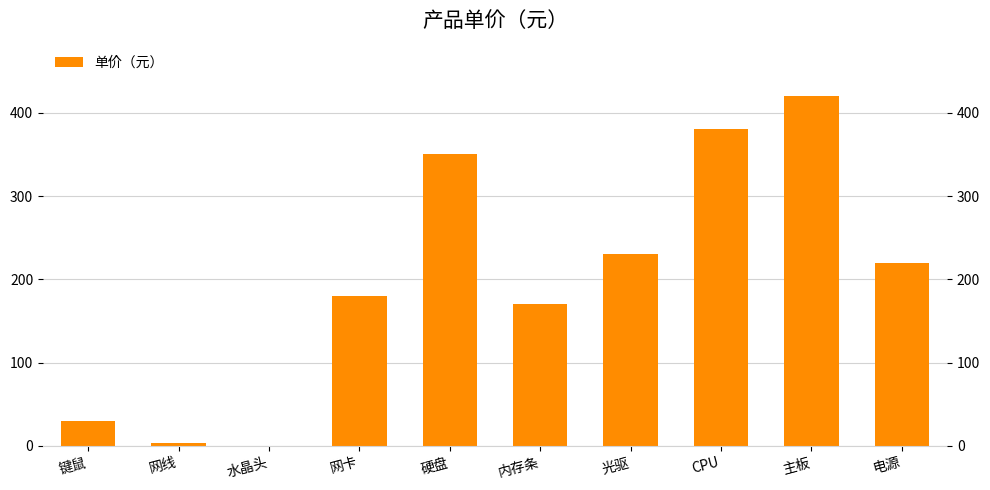

What is the smallest value displayed?

0.5